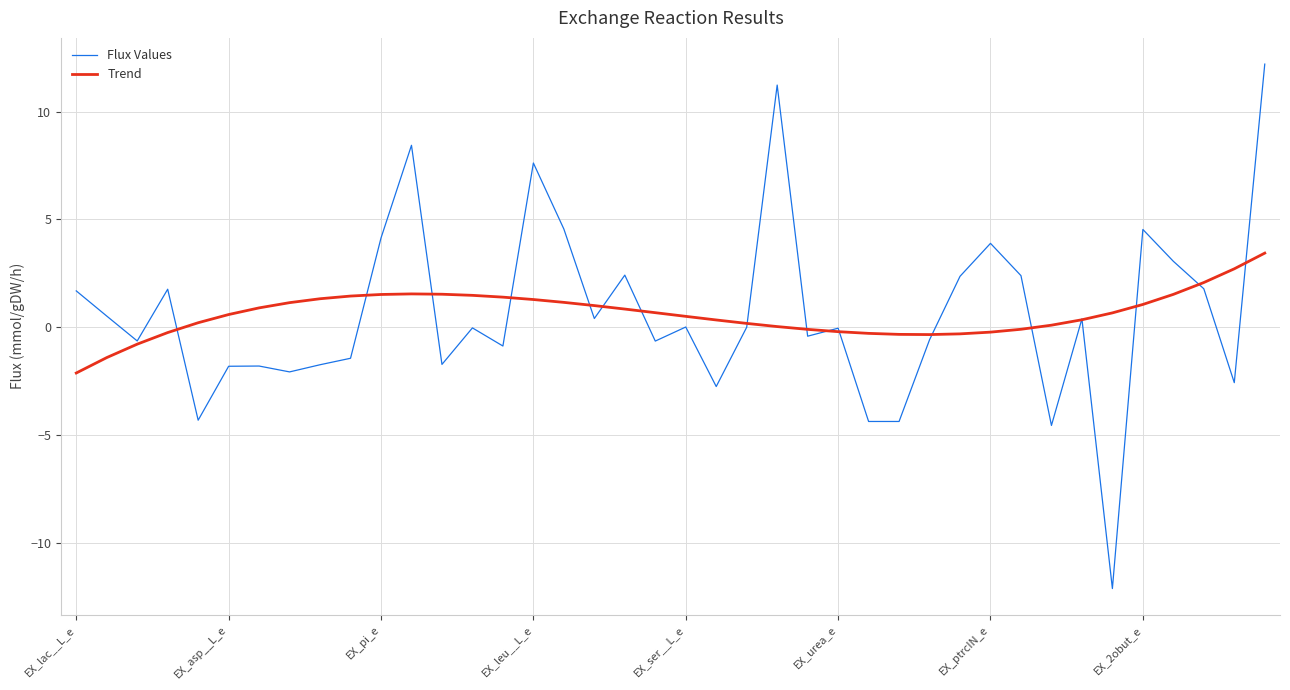

Which series has the largest range (max minus min)?

Flux Values